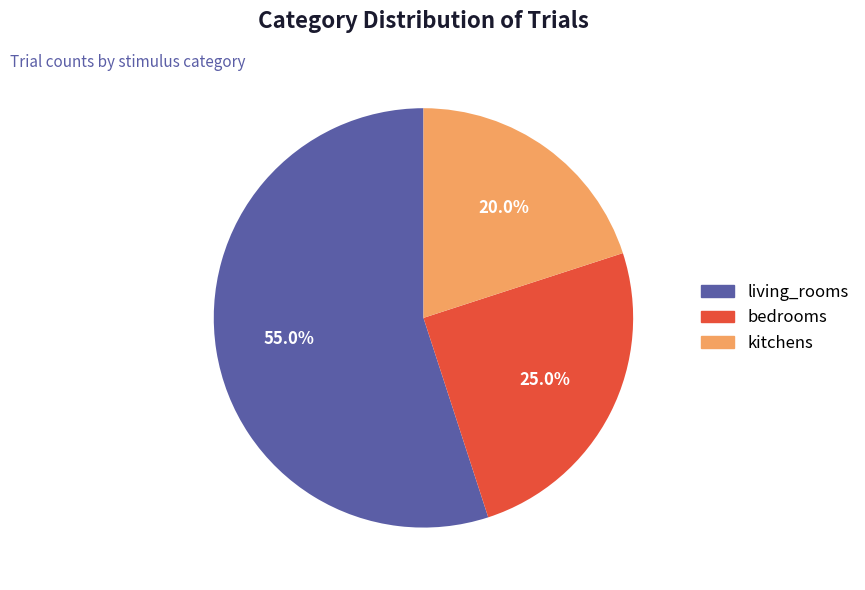

How many slices are in this pie chart?

3